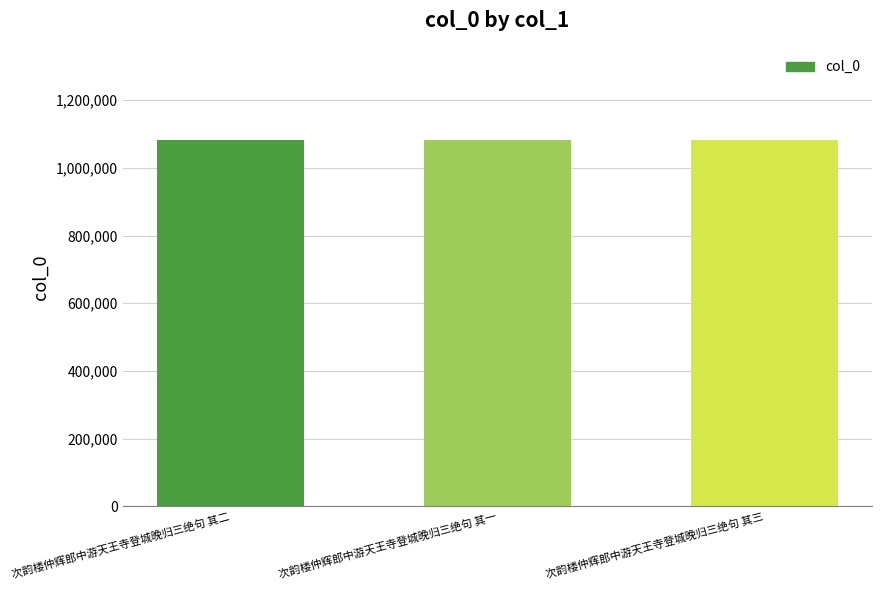

What is the maximum value shown in the chart?

1083547